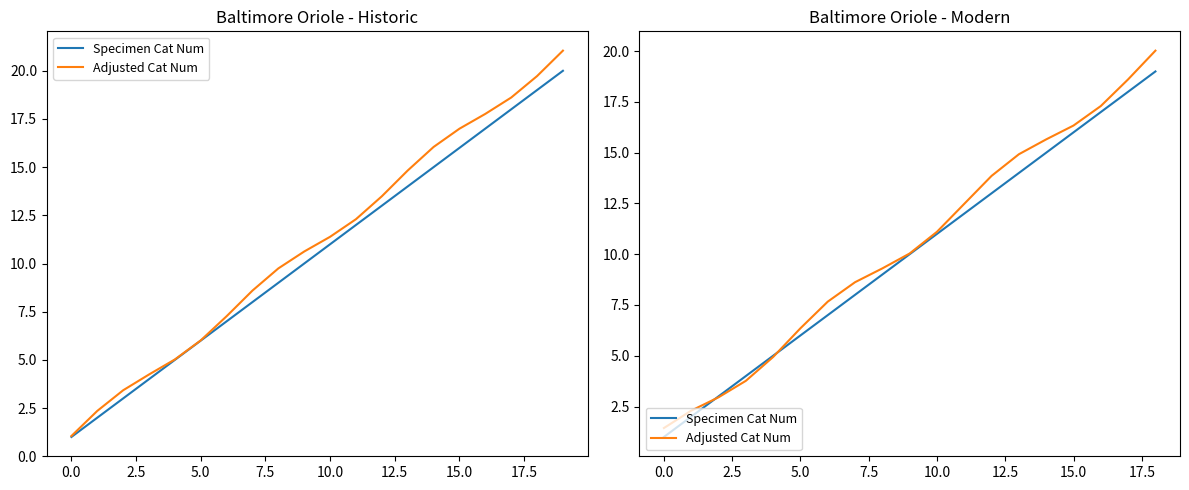

What is the difference between the maximum and minimum values in the Specimen Cat Num series?

18.0